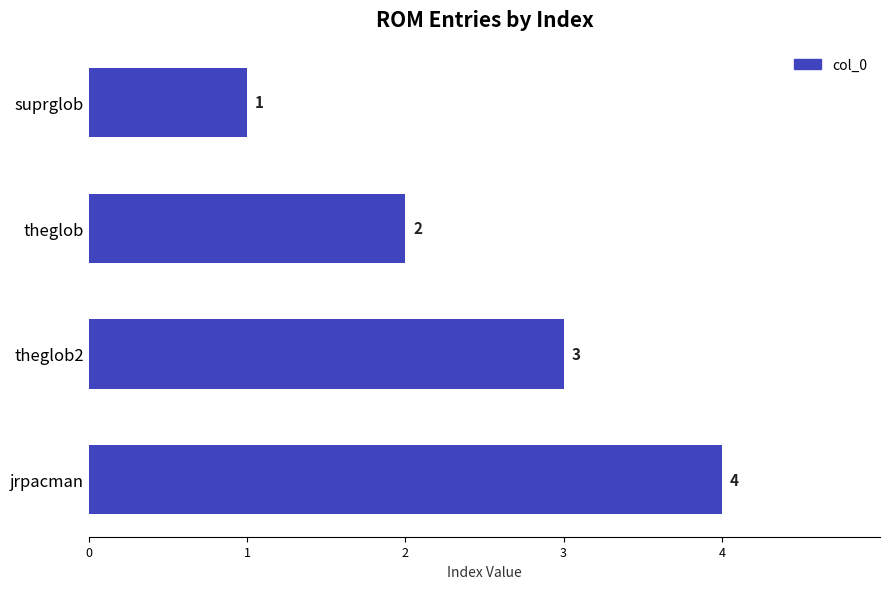

How many values are below 3?

2